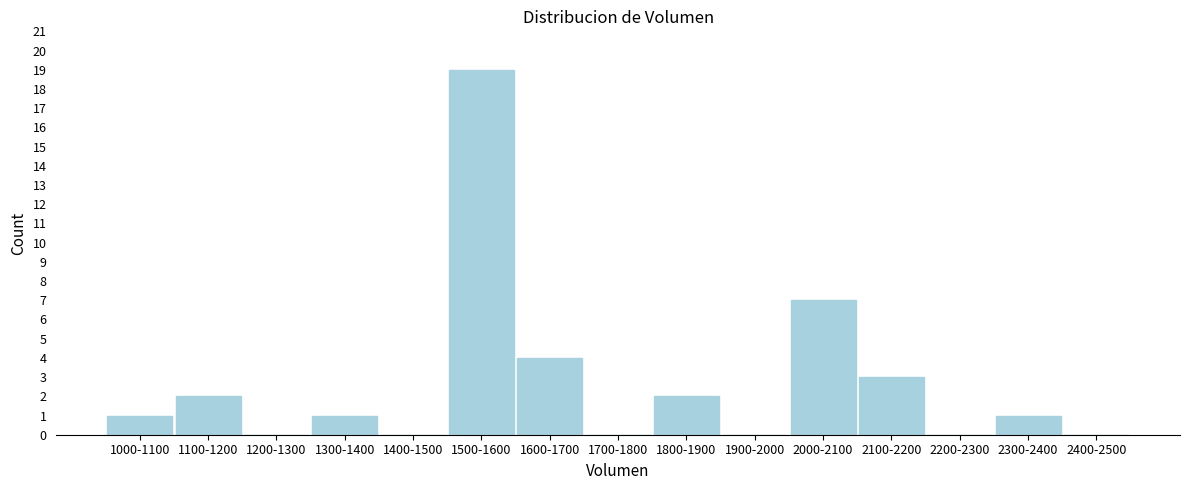

Reading left to right, what are all the values shown in this chart?

1000-1100=1	1100-1200=2	1200-1300=0	1300-1400=1	1400-1500=0	1500-1600=19	1600-1700=4	1700-1800=0	1800-1900=2	1900-2000=0	2000-2100=7	2100-2200=3	2200-2300=0	2300-2400=1	2400-2500=0